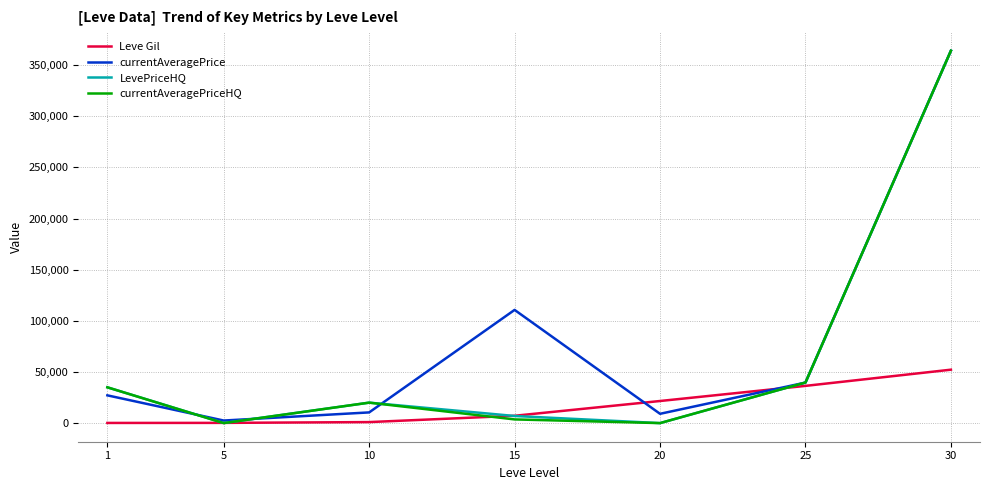

What is the total value across all series at 5?

2822